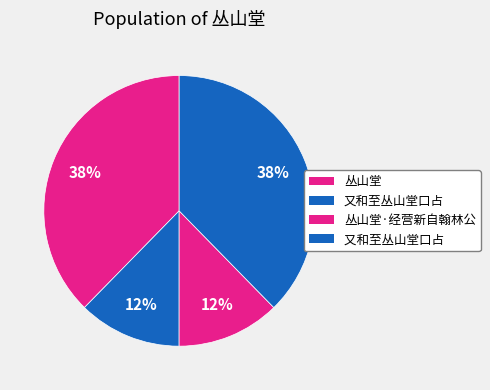

To the nearest percent, what is the average slice percentage?

25%